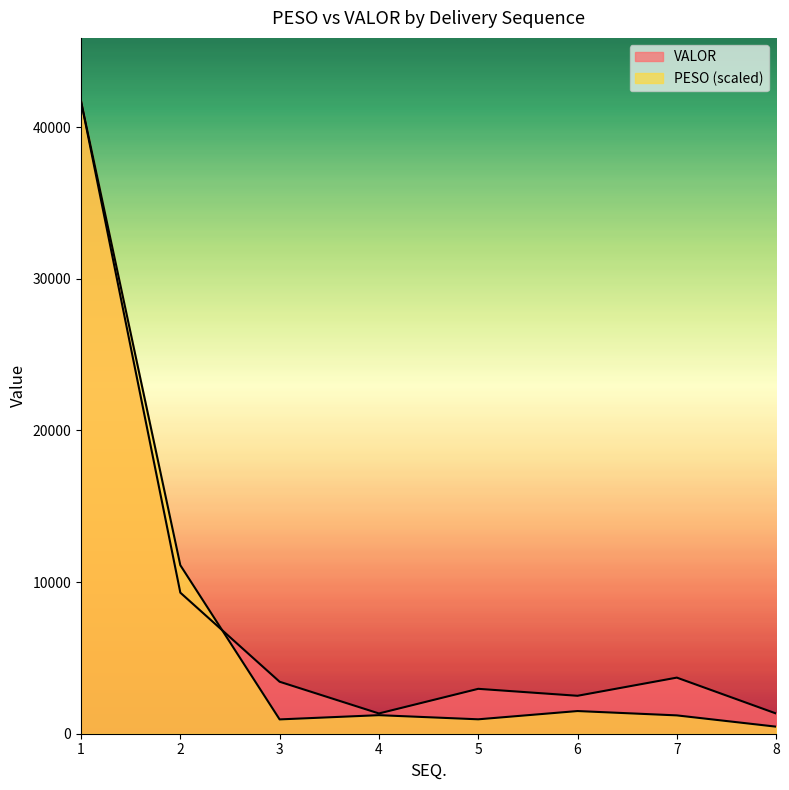

Does the chart have visible grid lines?

No